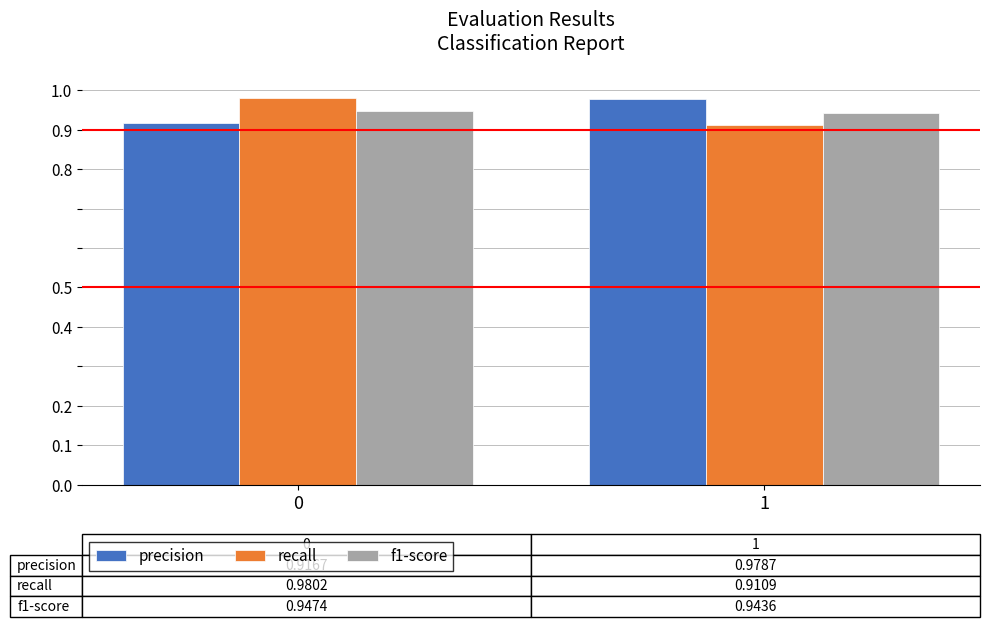

What is the sum of all f1-score values?

1.9